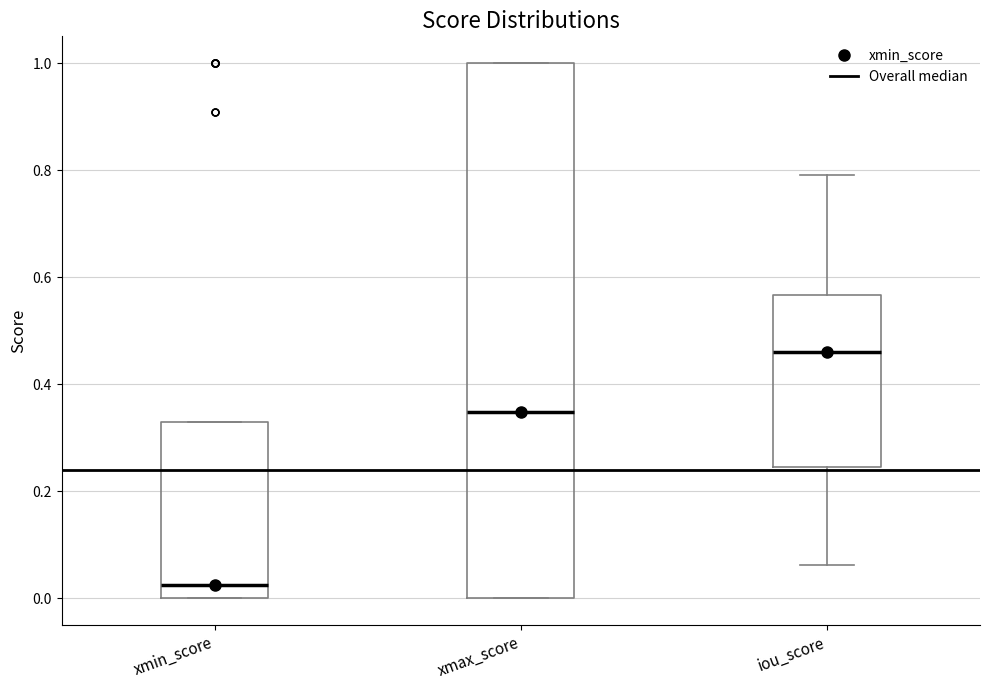

Reading left to right, read every box against the y-axis: the position of its median line, the range the box covers, and the ends of its whiskers. The values are not printed on the chart, so give them approximately, as read against the axis.

xmin_score: median 0.02, box 0.00 to 0.32, whiskers 0.00 to 0.32
xmax_score: median 0.34, box 0.00 to 1.00, whiskers 0.00 to 1.00
iou_score: median 0.46, box 0.24 to 0.56, whiskers 0.06 to 0.80